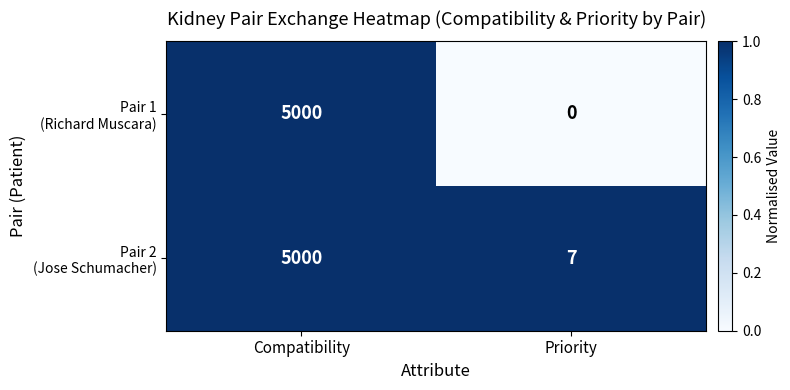

At which category is the sum across all series the highest?

Compatibility